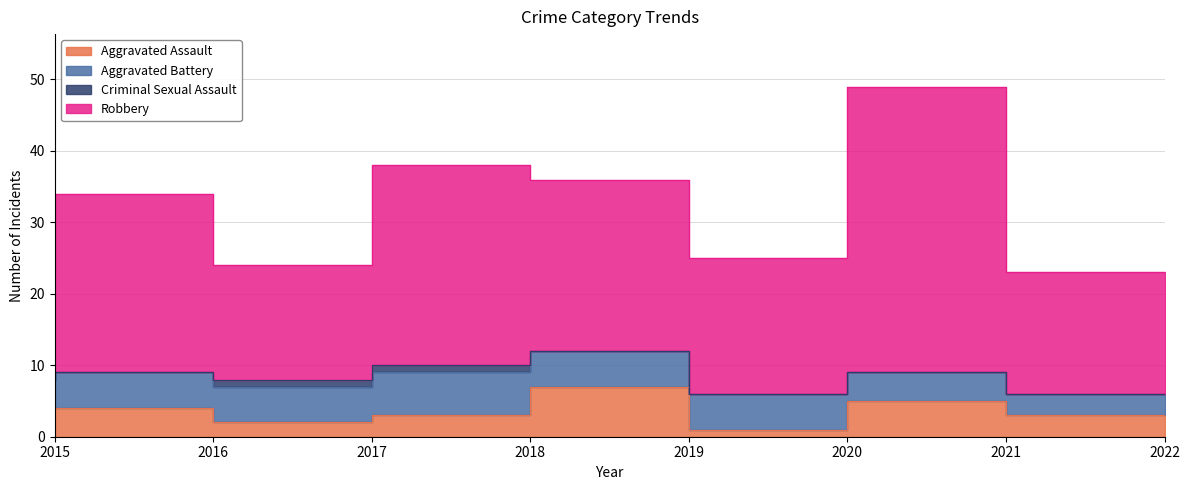

Which category has the lowest value in the Robbery series?

2015